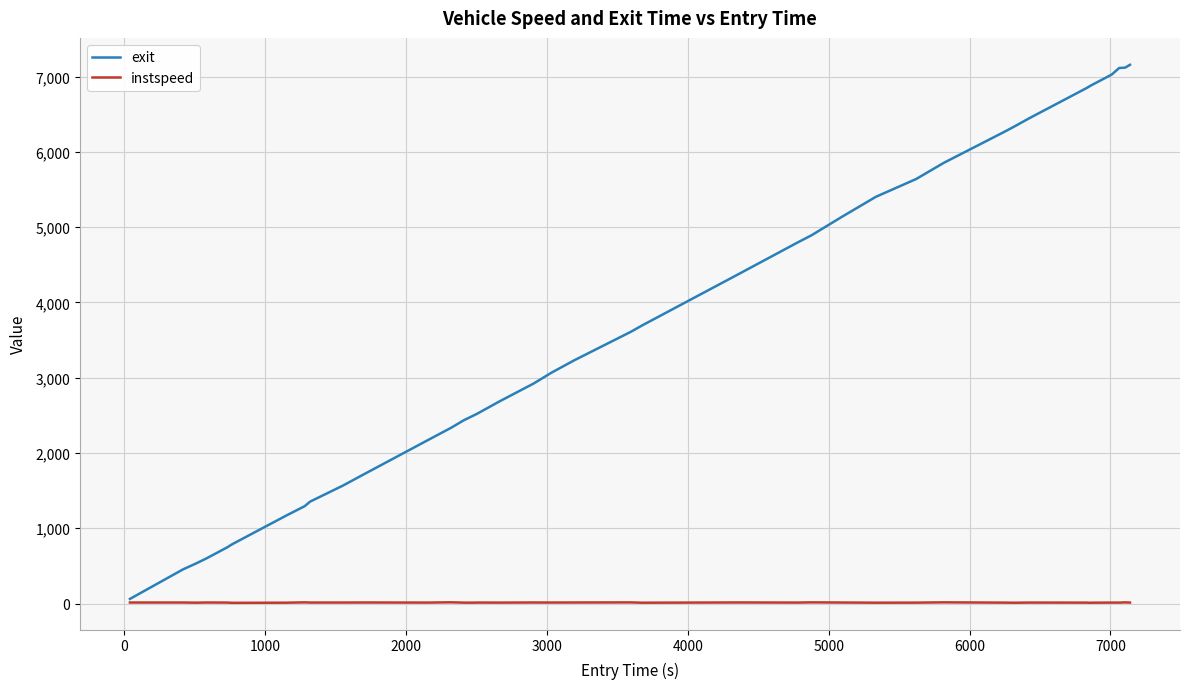

What are all the series names shown in the legend?

exit, instspeed